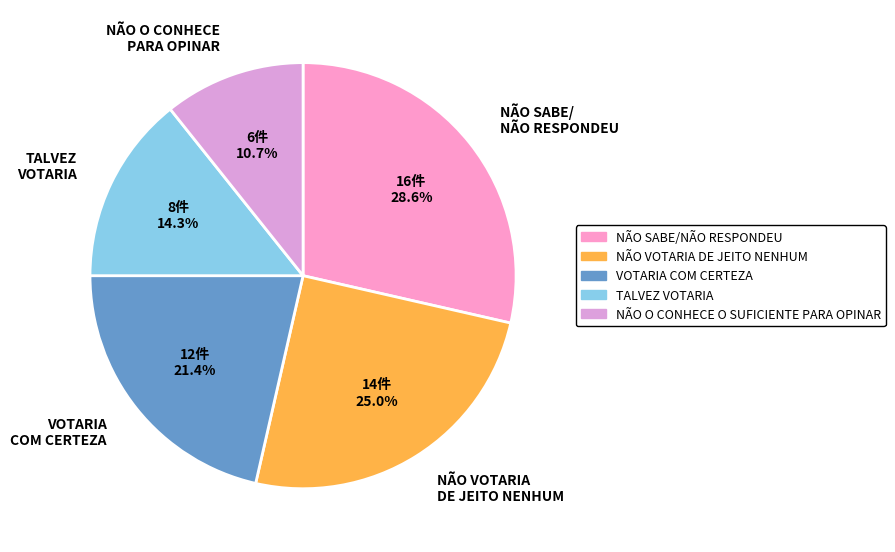

What is the smallest slice in the pie chart?

NÃO O CONHECE PARA OPINAR